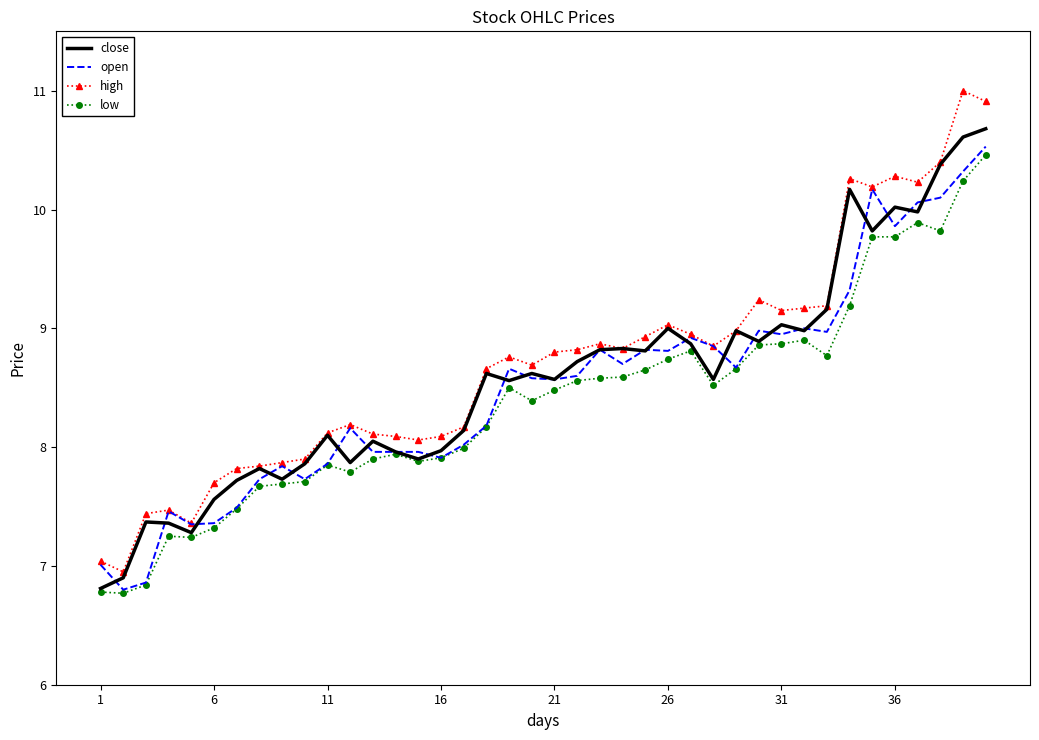

List the series in order of their overall mean, highest first.

high, close, open, low